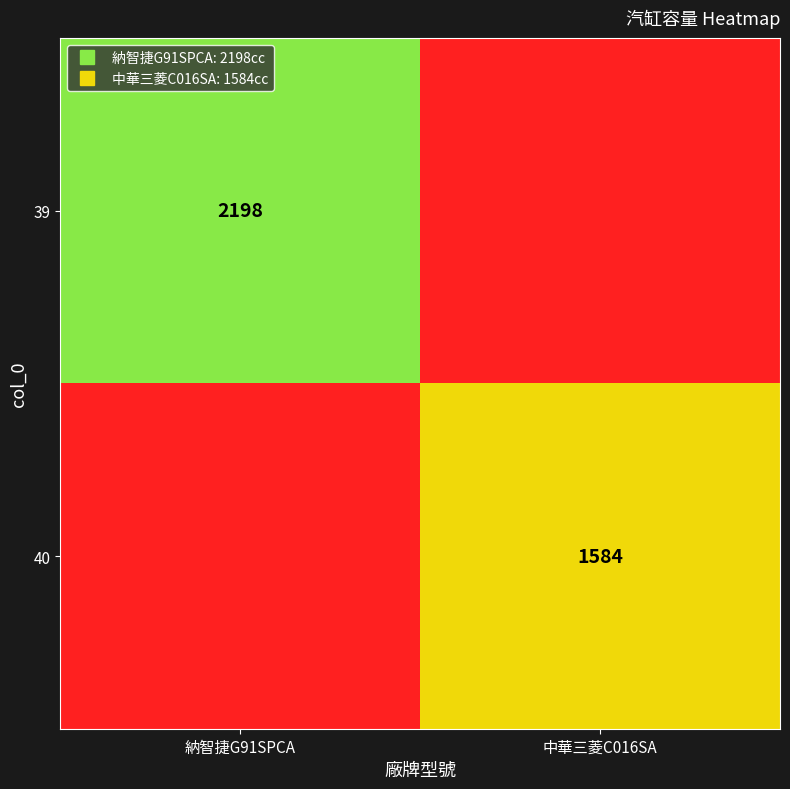

At 納智捷G91SPCA, list the series in order from smallest to largest.

40, 39